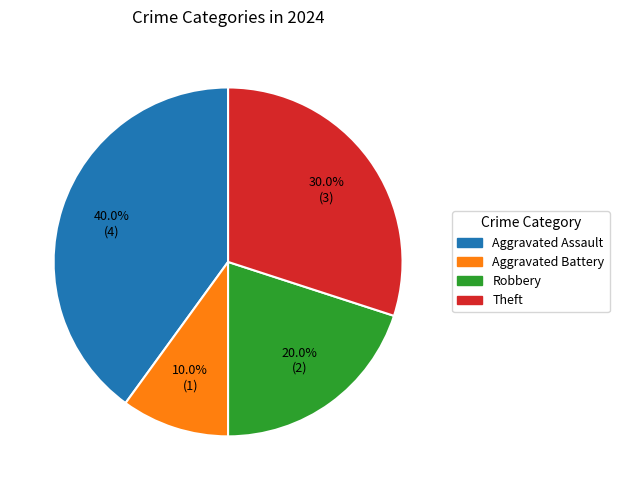

Rank the categories by value from lowest to highest.

Aggravated Battery, Robbery, Theft, Aggravated Assault